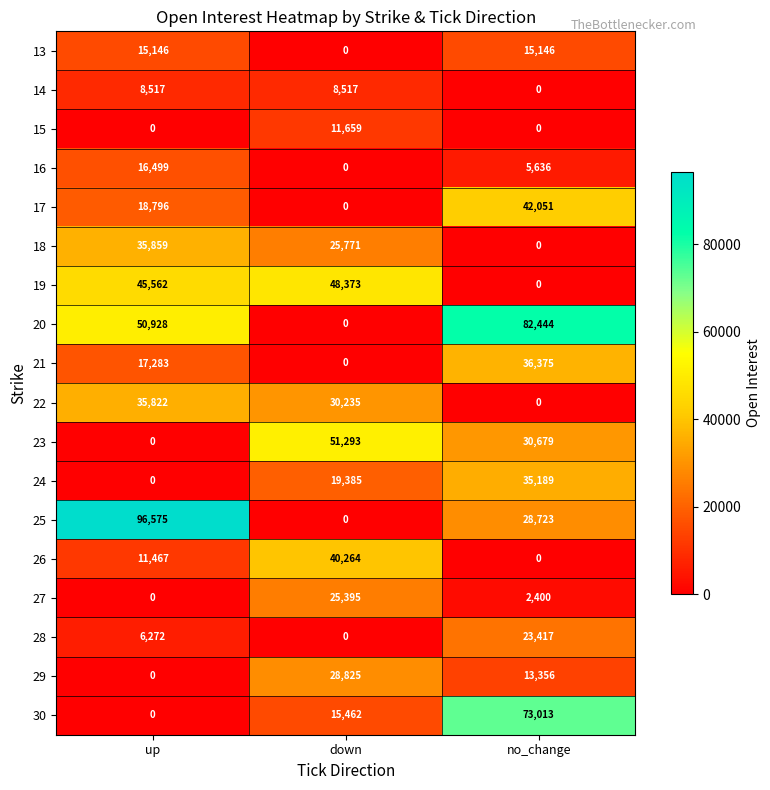

Which category has the highest value across all series?

up